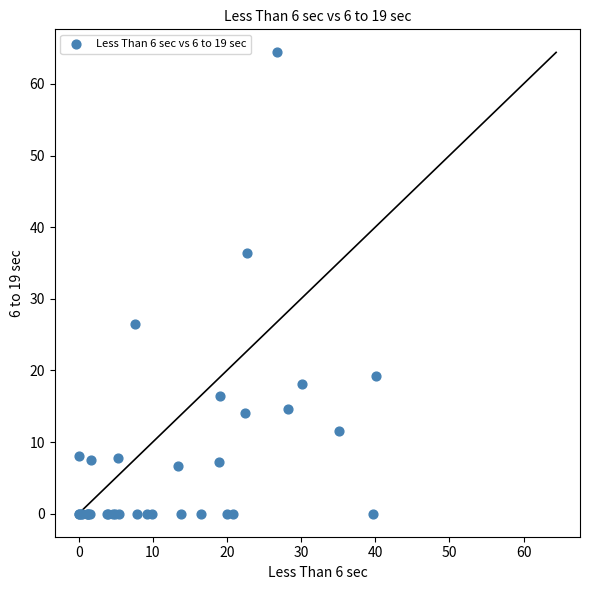

What Y value in the scatter plot is closest to 32?

36.4